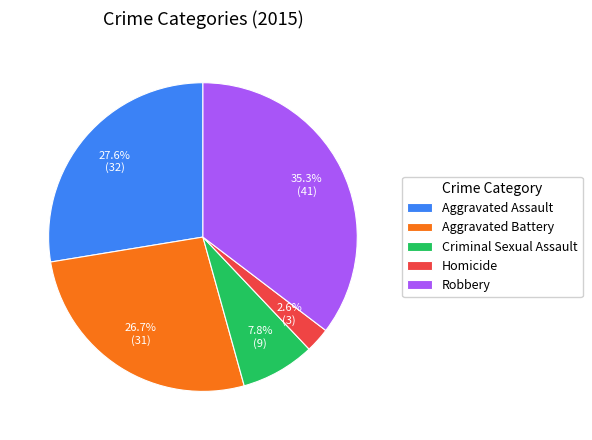

What percentage is the Aggravated Assault slice, to the nearest percent?

28%